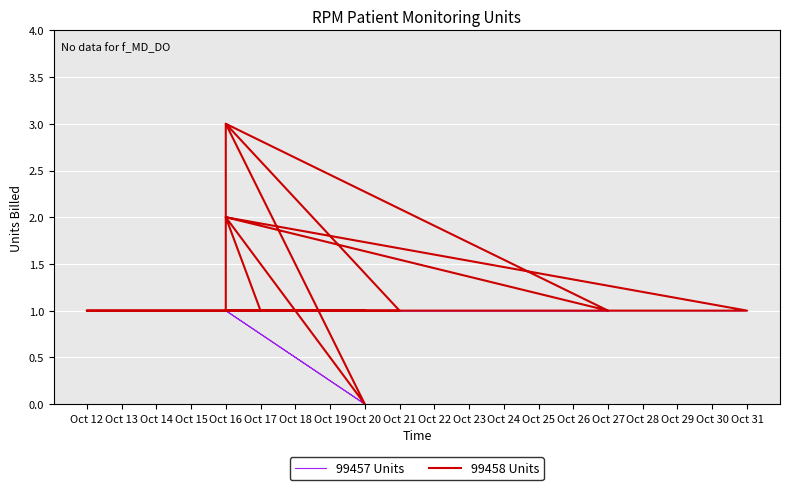

Rank the series by their maximum value, from lowest to highest.

99457 Units, 99458 Units